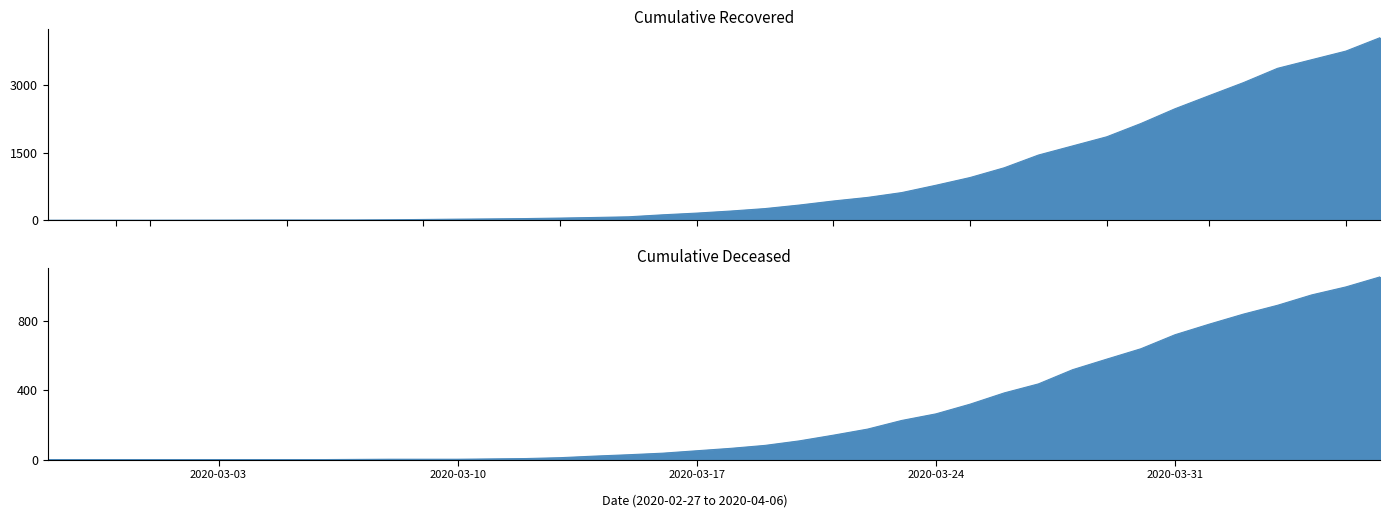

The cumulative_recovered series shows 112 at 2020-03-19. True or false?

False